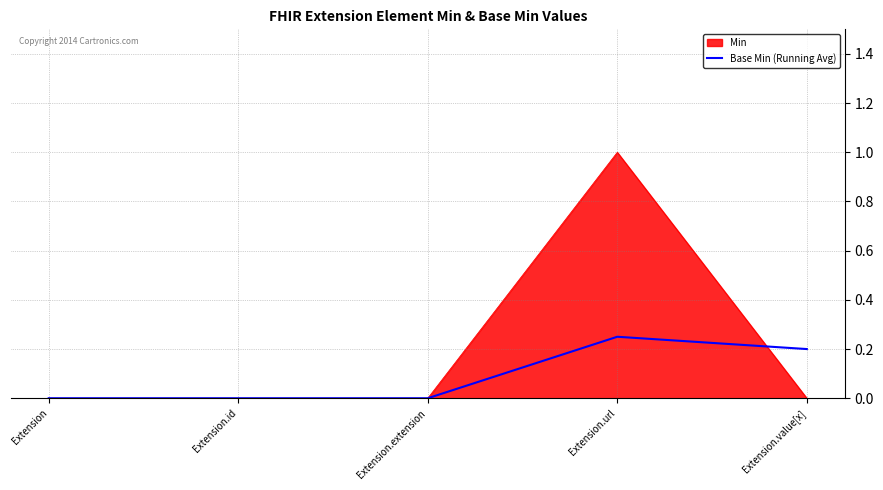

Which series has the widest spread of values?

Min